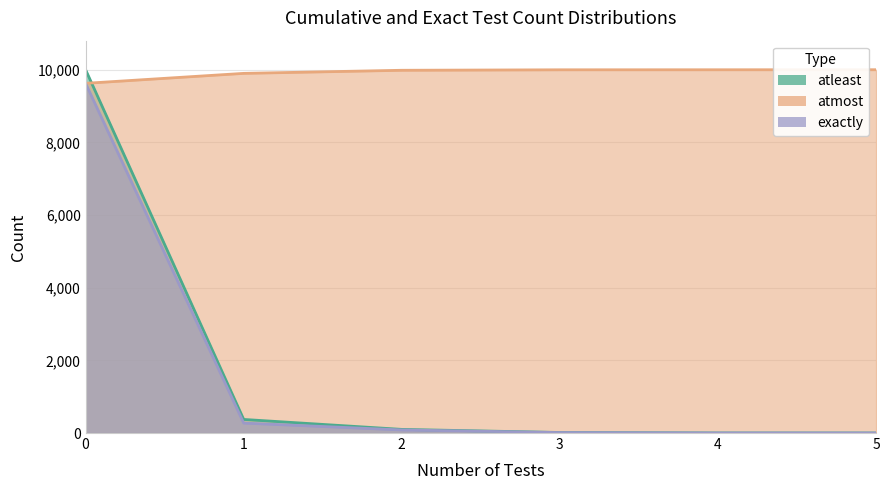

How many lines are shown in the chart?

3